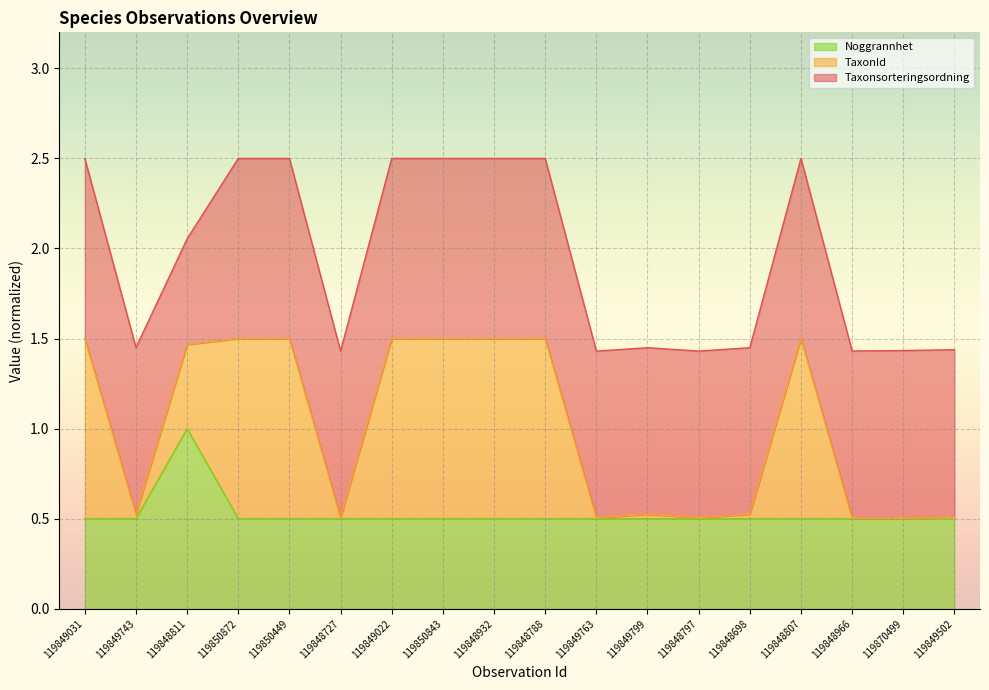

Does the chart display data point markers on the line(s)?

No